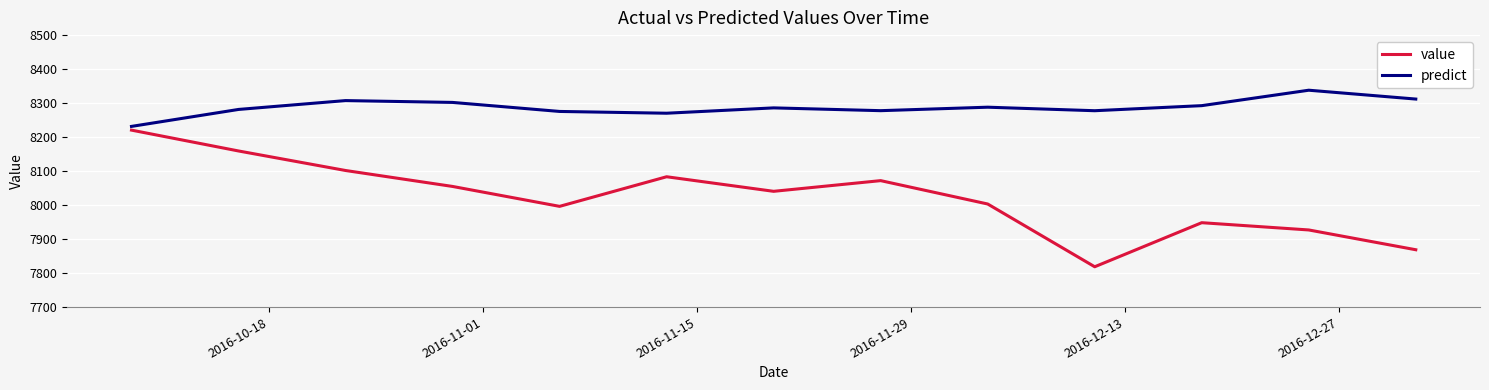

What is the difference between the maximum and minimum values in the predict series?

106.4